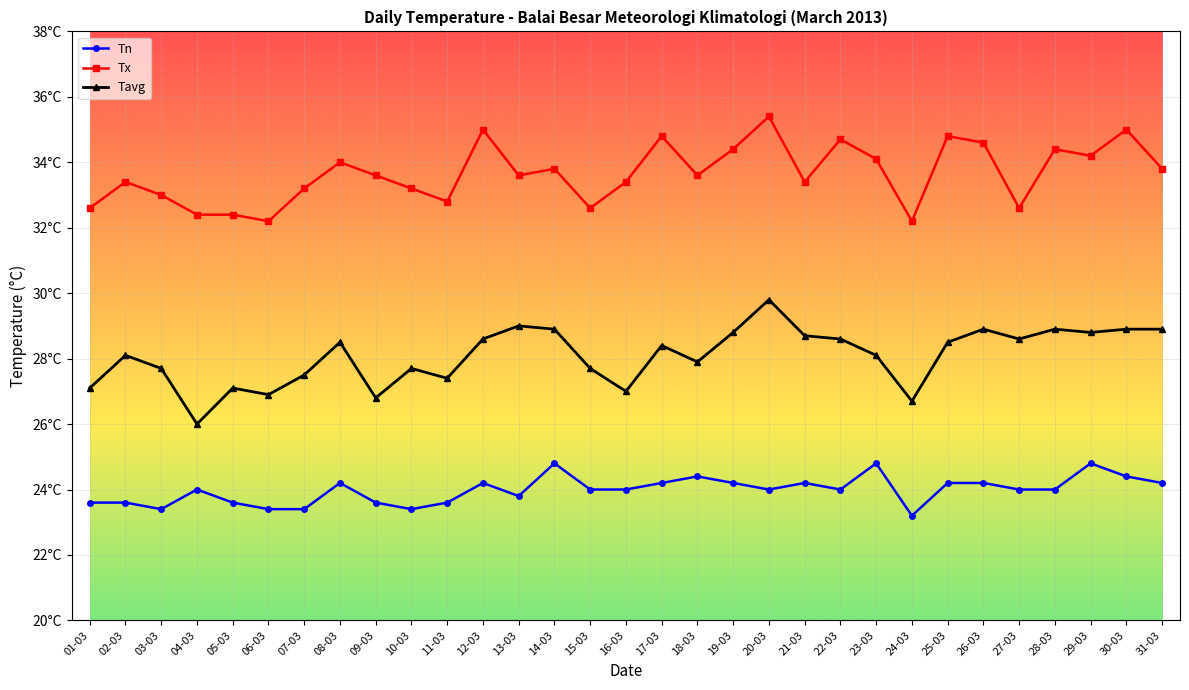

Is this an area chart (filled region under the line)?

No